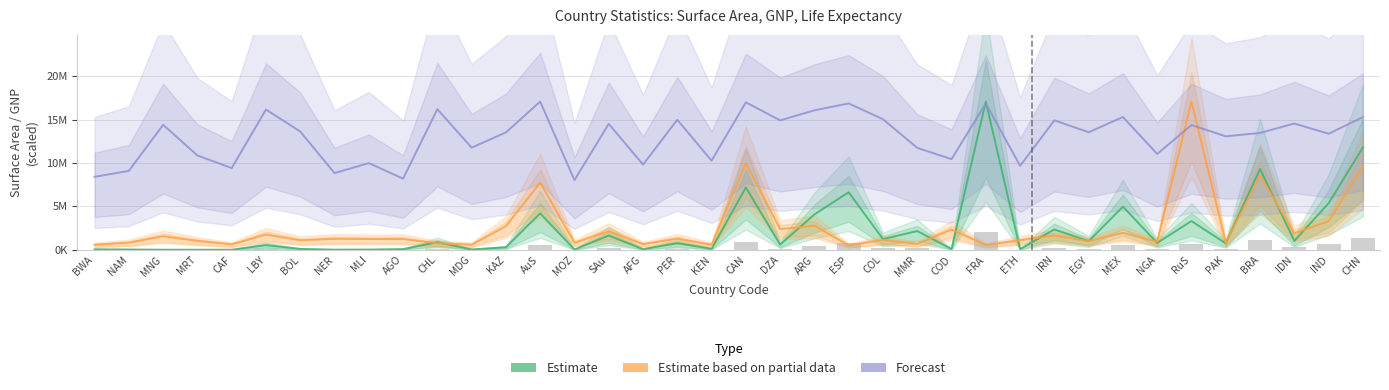

Rank the series at PER from lowest to highest value.

Estimate, Estimate based on partial data, Forecast